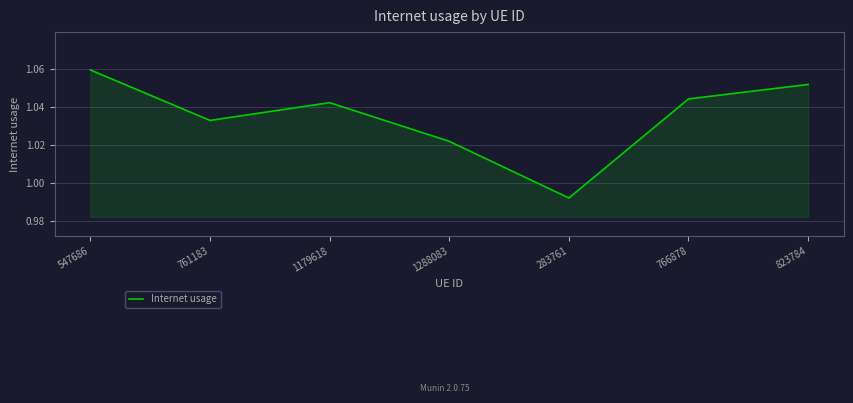

Is it true that the value at 1288083 is 0.4?

False